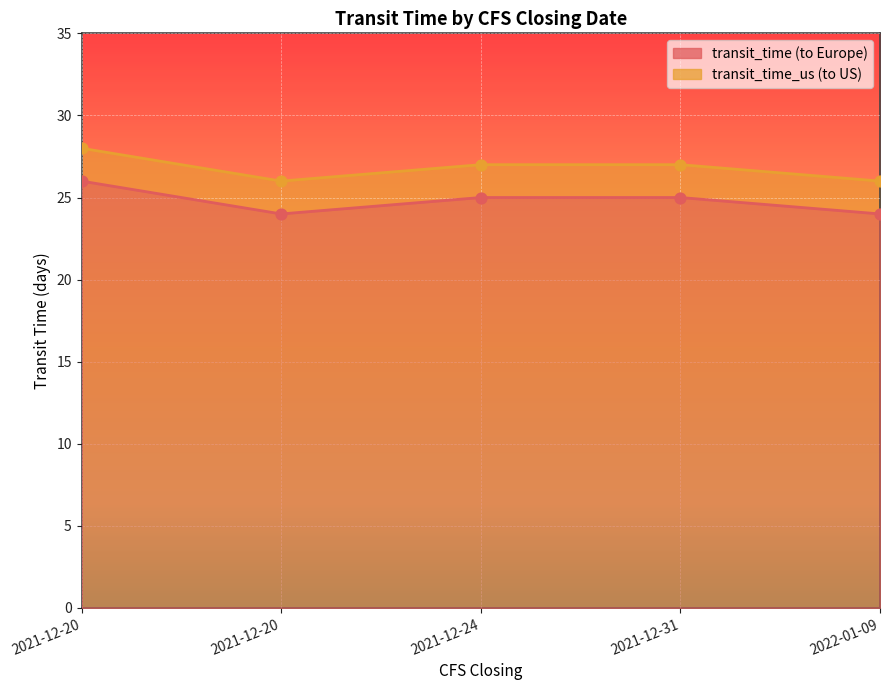

Which series has the largest Y range (max minus min)?

transit_time